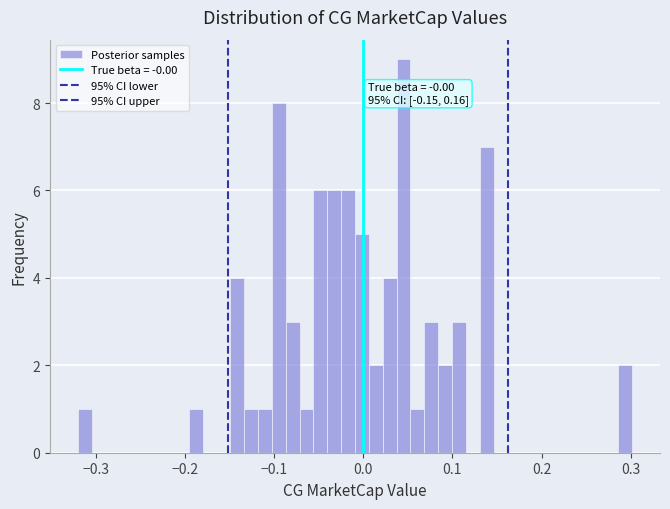

Around what value on the x-axis is the tallest bar? Give the approximate position of its centre, as read against the axis.

0.05